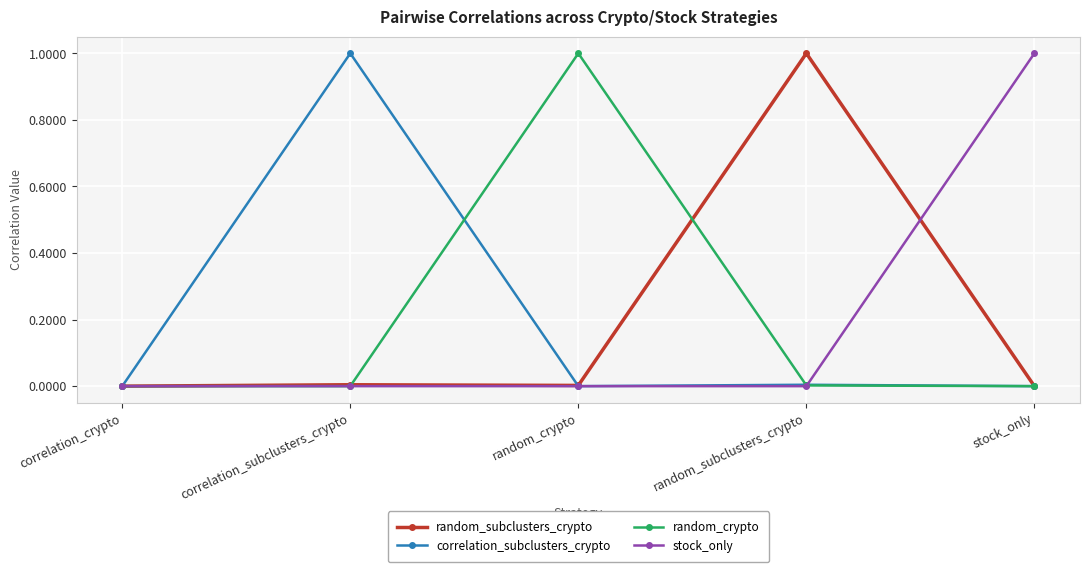

The random_subclusters_crypto series shows 0.0 at correlation_subclusters_crypto. True or false?

True